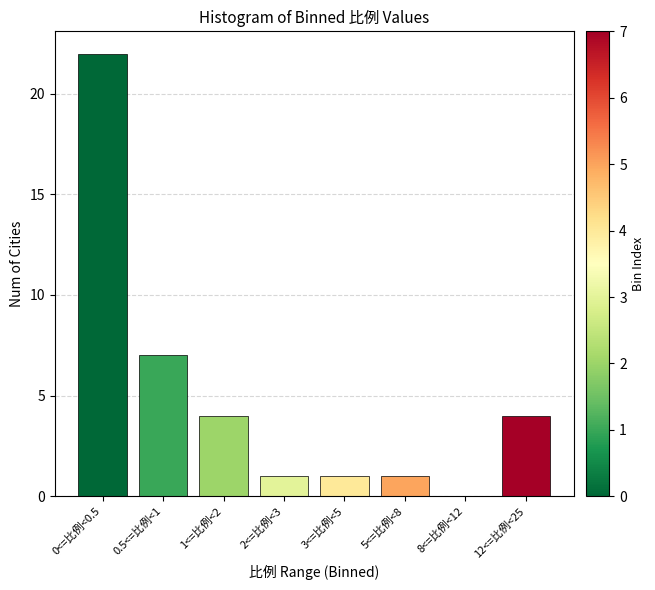

Reading left to right, extract all data points from this chart.

0<=比例<0.5=22	0.5<=比例<1=7	1<=比例<2=4	2<=比例<3=1	3<=比例<5=1	5<=比例<8=1	8<=比例<12=0	12<=比例<25=4